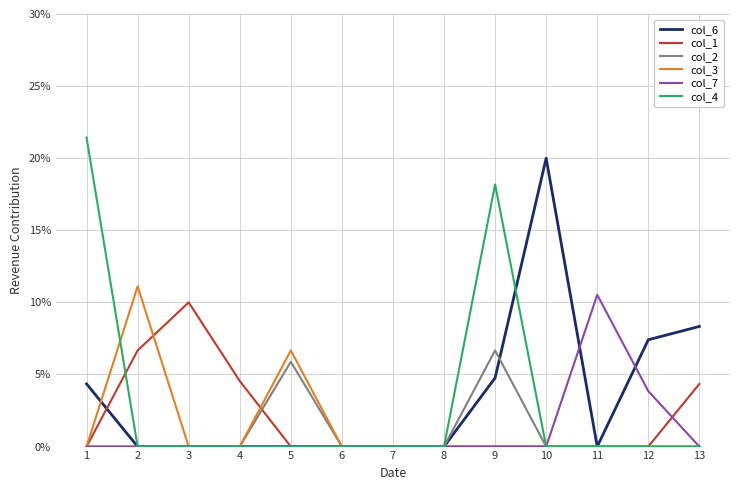

Does the chart have visible grid lines?

Yes